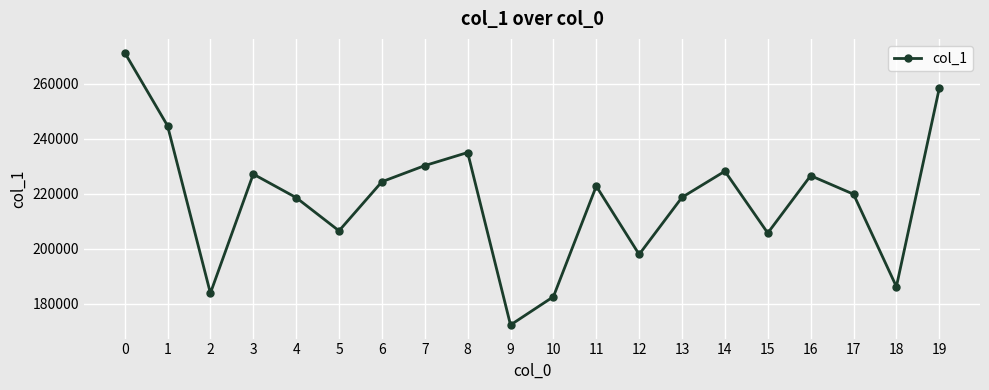

What is the value of the 16th point from the left?

205745